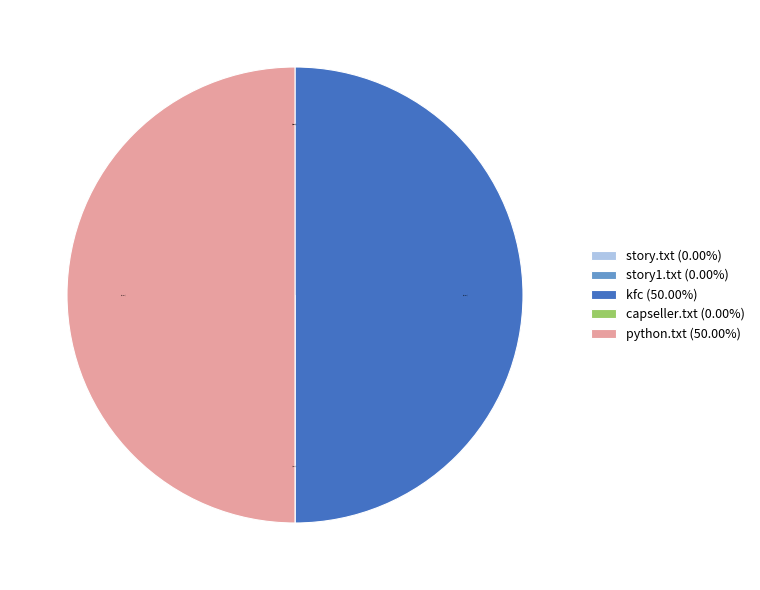

To the nearest percent, what is the average slice percentage?

20%